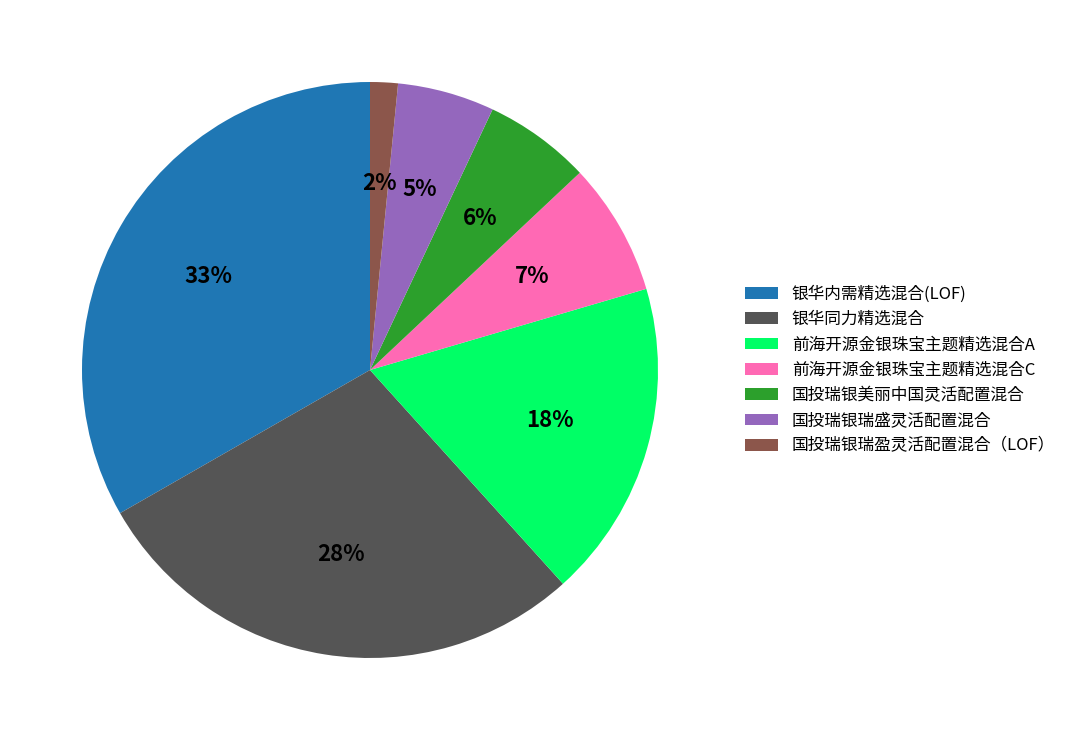

What percentage is the 国投瑞银美丽中国灵活配置混合 slice, to the nearest percent?

6%